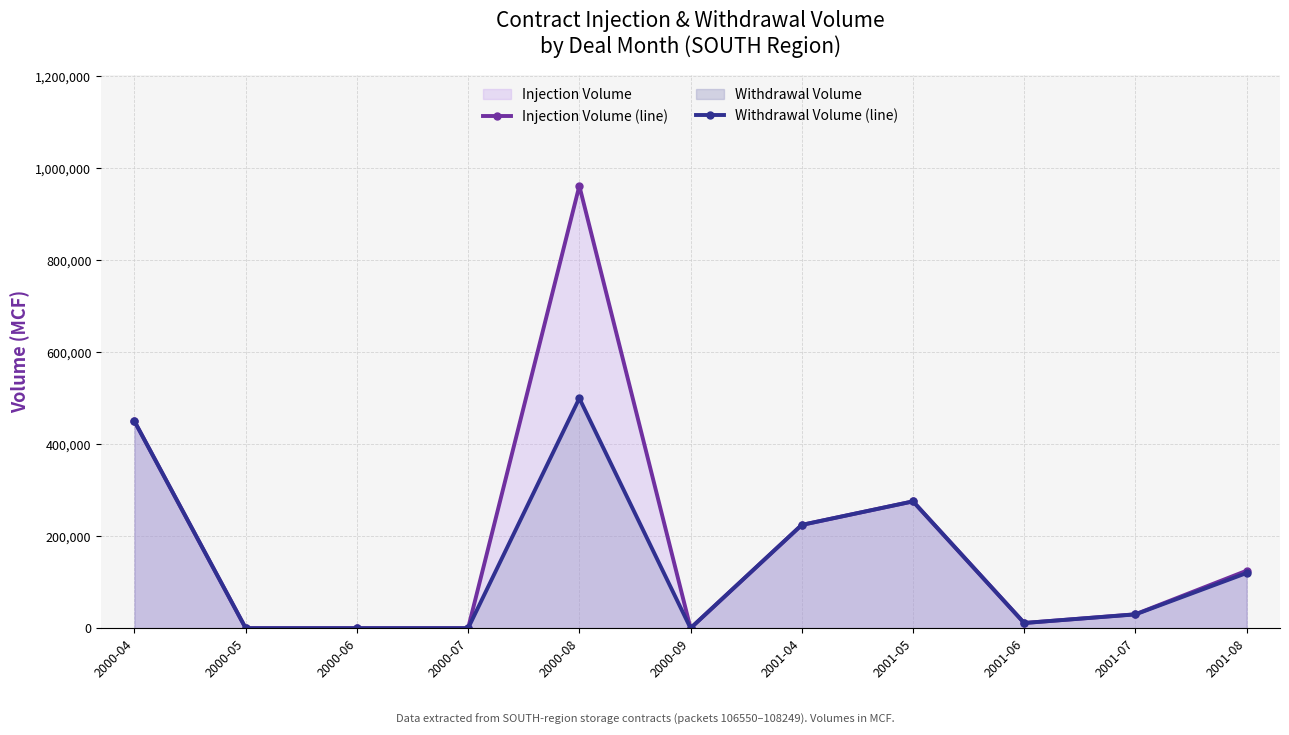

Reading left to right, what are all the values shown in this chart?

Injection Volume (line): 2000-04=449996	2000-05=0	2000-06=0	2000-07=0	2000-08=961936	2000-09=0	2001-04=224605	2001-05=275759	2001-06=11285	2001-07=30294	2001-08=125000
Withdrawal Volume (line): 2000-04=449996	2000-05=0	2000-06=0	2000-07=0	2000-08=500000	2000-09=0	2001-04=224605	2001-05=275759	2001-06=11285	2001-07=30000	2001-08=120000